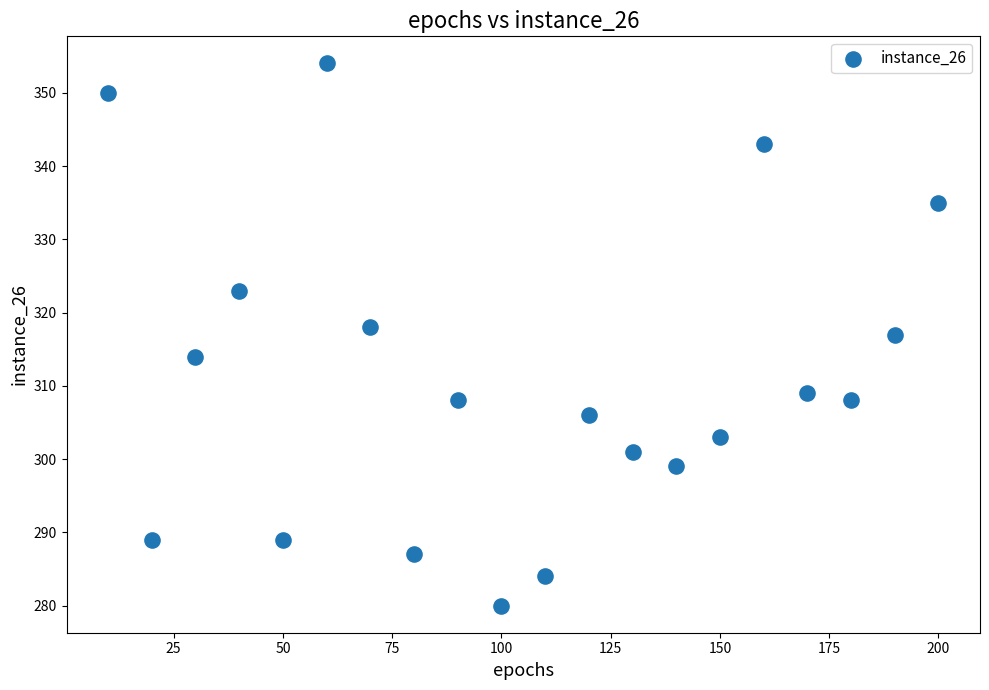

What is the range of X values (max minus min)?

190